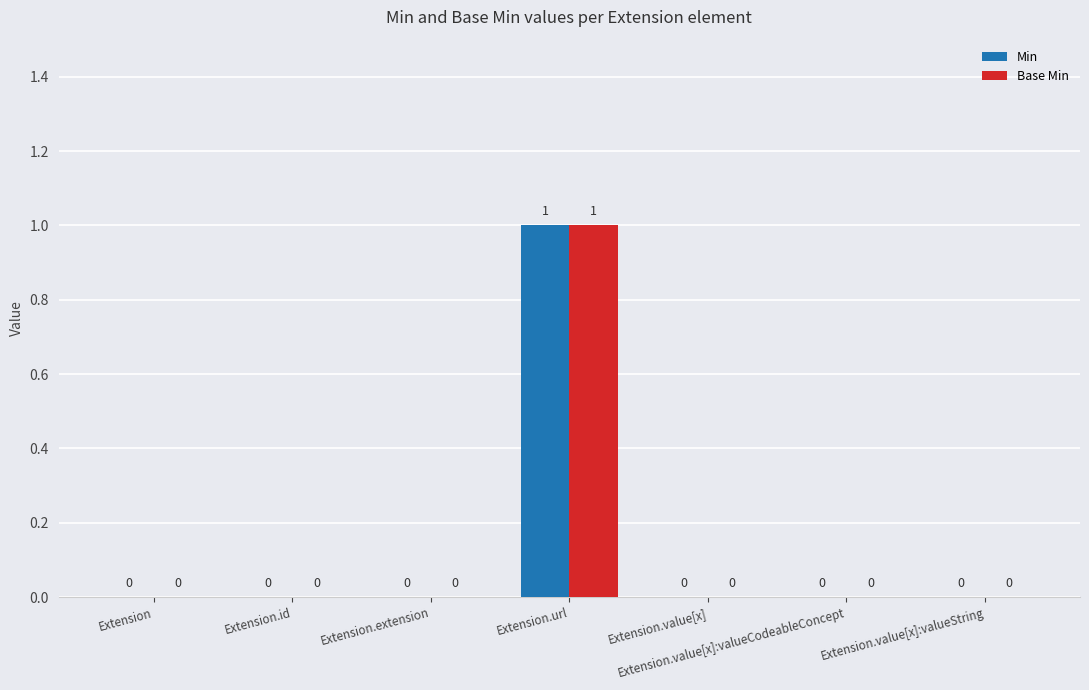

The Base Min series shows 0 at Extension.value[x]:valueString. True or false?

True